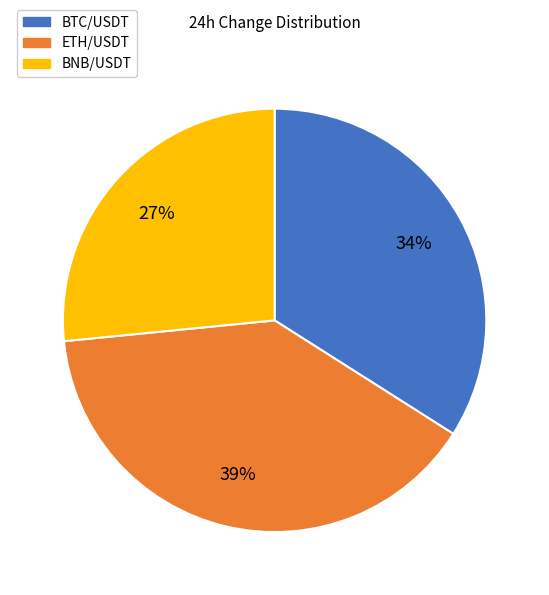

Is there a majority slice in this chart?

No